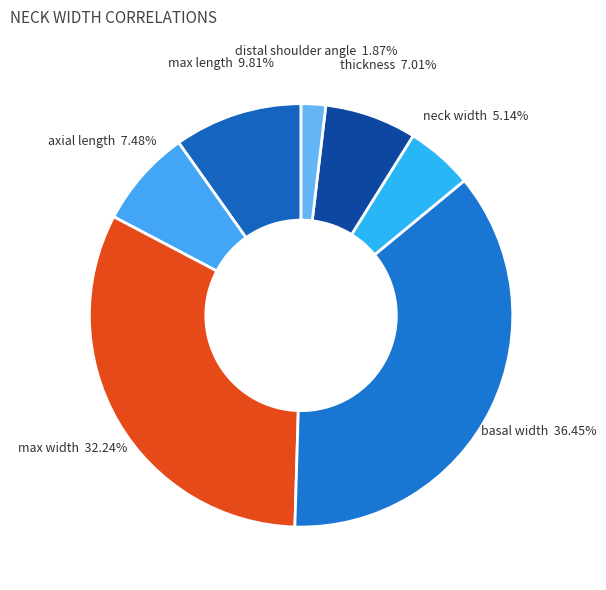

Which category has the smallest portion of the pie?

distal shoulder angle